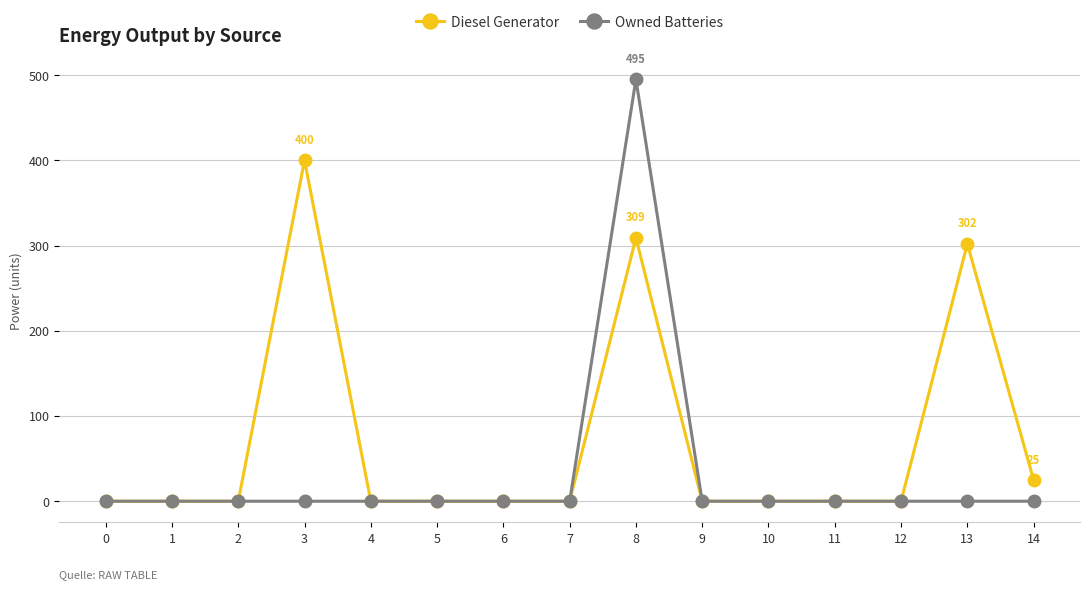

Reading left to right, list all the values displayed in this chart.

Diesel Generator: 0=0	1=0	2=0	3=400	4=0	5=0	6=0	7=0	8=309	9=0	10=0	11=0	12=0	13=302	14=25
Owned Batteries: 0=0	1=0	2=0	3=0	4=0	5=0	6=0	7=0	8=495	9=0	10=0	11=0	12=0	13=0	14=0